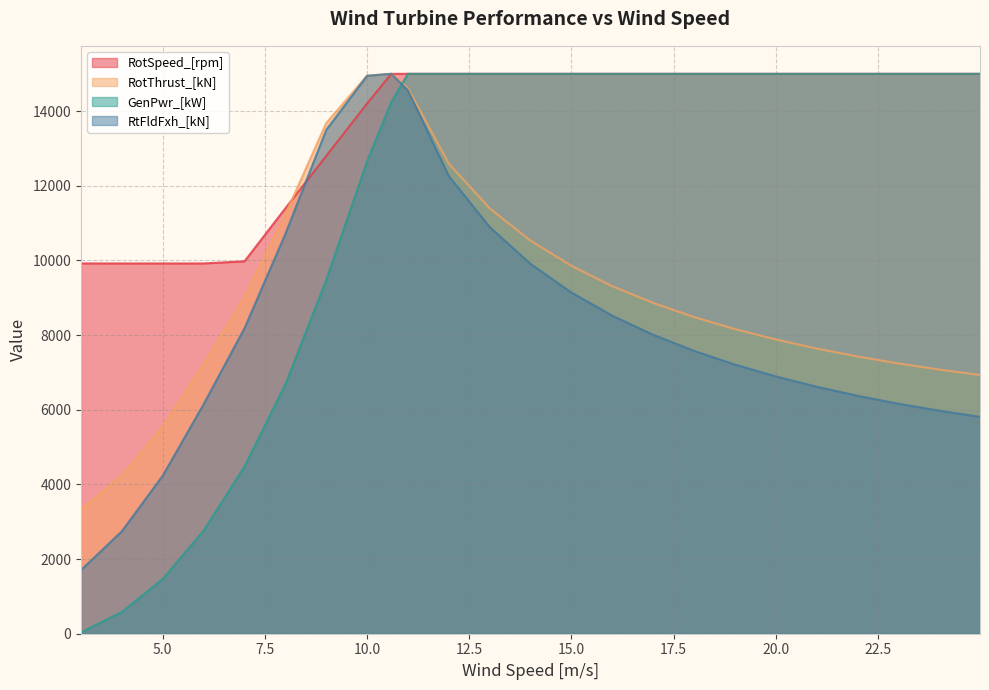

What is the difference between the second highest and second lowest values in the RotThrust_[kN] series?

10712.0